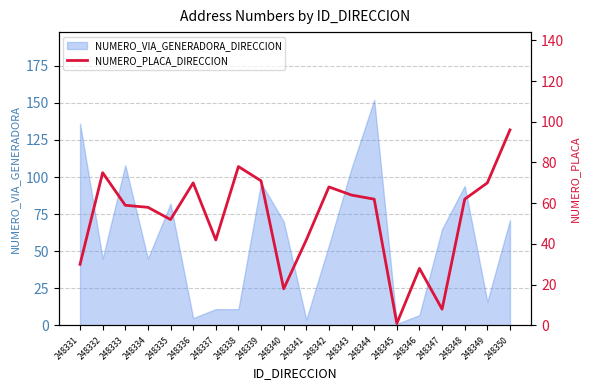

How many points are higher than both their immediate neighbors (excluding endpoints)?

5